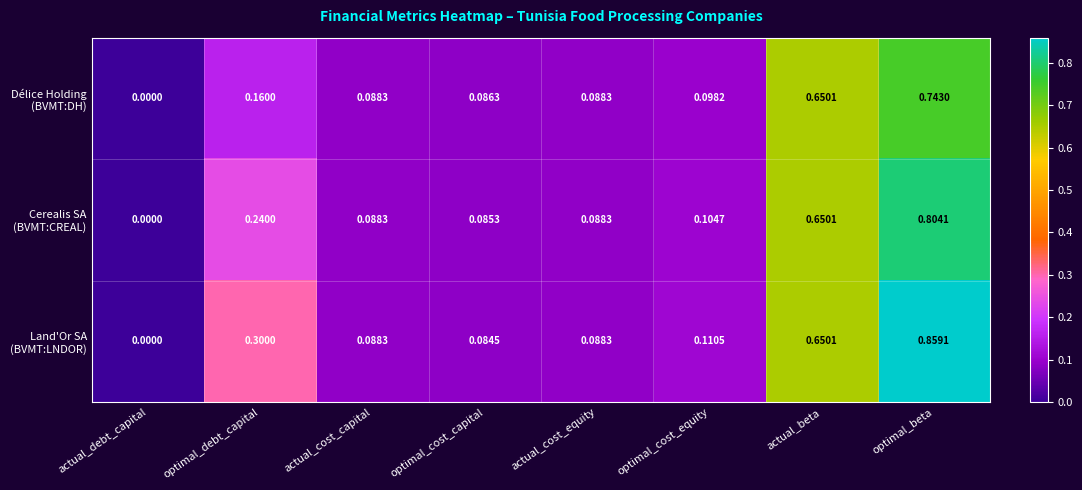

How many distinct data groups are displayed?

3